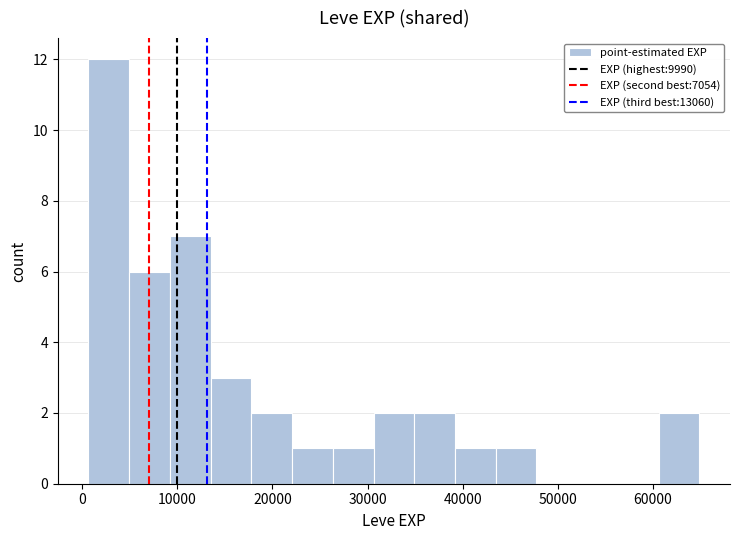

Reading left to right, list every bar in this chart as the range it spans on the x-axis followed by its height. Neither the bar edges nor the heights are printed on the chart, so give them approximately, as read against the axes.

1000 to 5000: 12
5000 to 9000: 6
9000 to 13000: 7
13000 to 18000: 3
18000 to 22000: 2
22000 to 26000: 1
26000 to 31000: 1
31000 to 35000: 2
35000 to 39000: 2
39000 to 43000: 1
43000 to 48000: 1
48000 to 52000: 0
52000 to 56000: 0
56000 to 61000: 0
61000 to 65000: 2